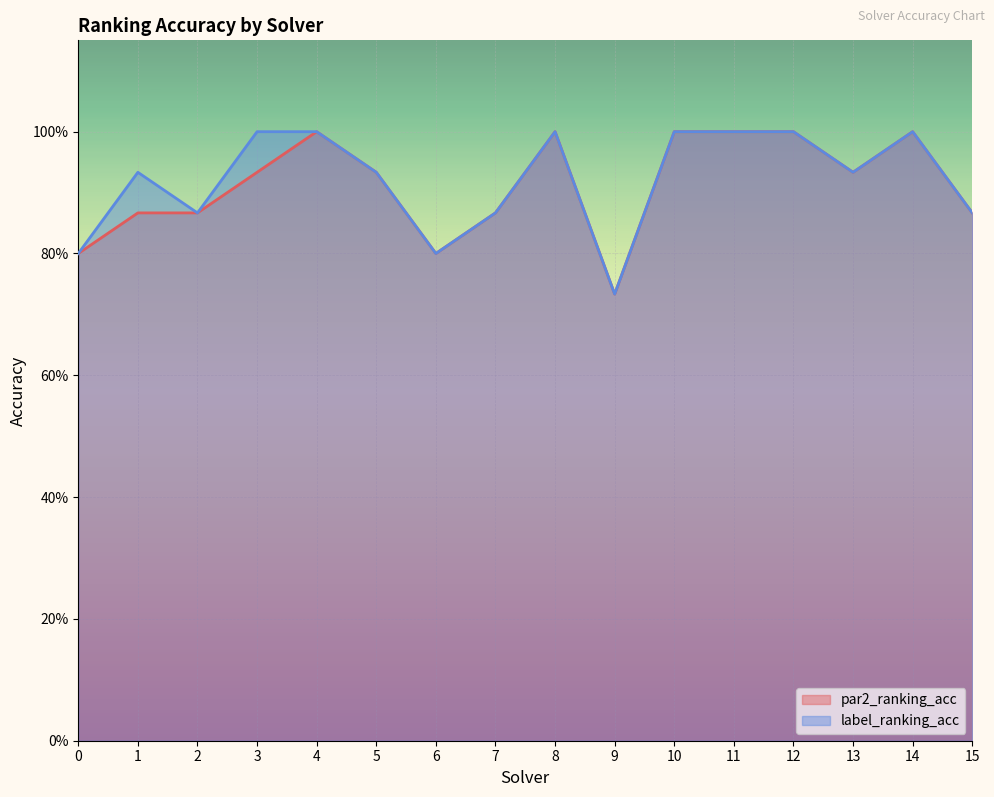

What is the greatest value displayed?

1.0